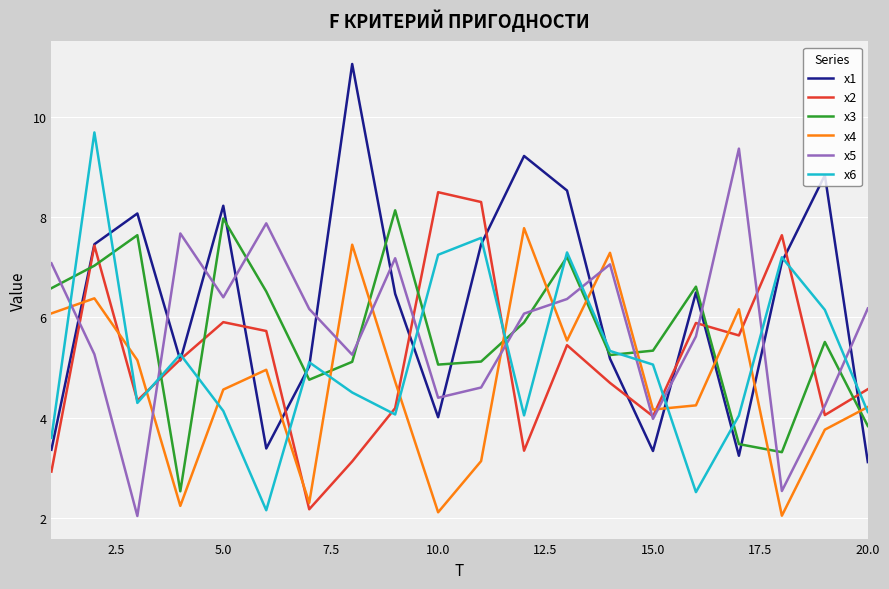

What is the minimum value for x1?

3.1